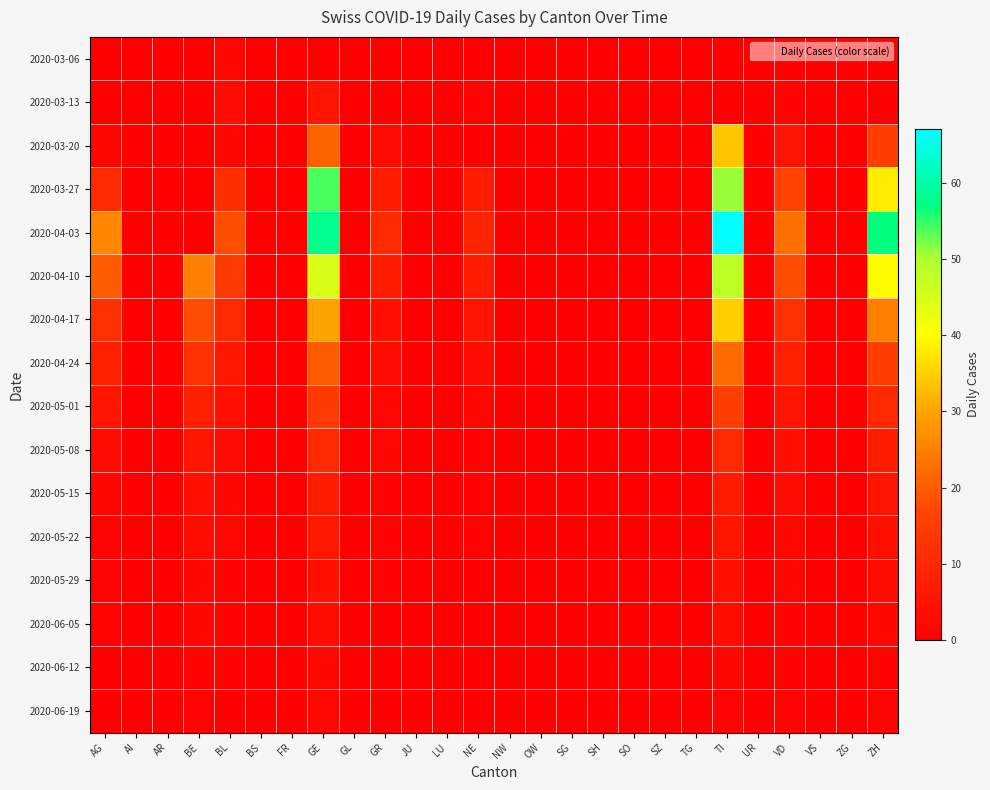

Rank the series by their maximum value, from highest to lowest.

2020-04-03, 2020-03-27, 2020-04-10, 2020-04-17, 2020-03-20, 2020-04-24, 2020-05-01, 2020-05-08, 2020-05-15, 2020-05-22, 2020-03-13, 2020-05-29, 2020-06-05, 2020-03-06, 2020-06-12, 2020-06-19